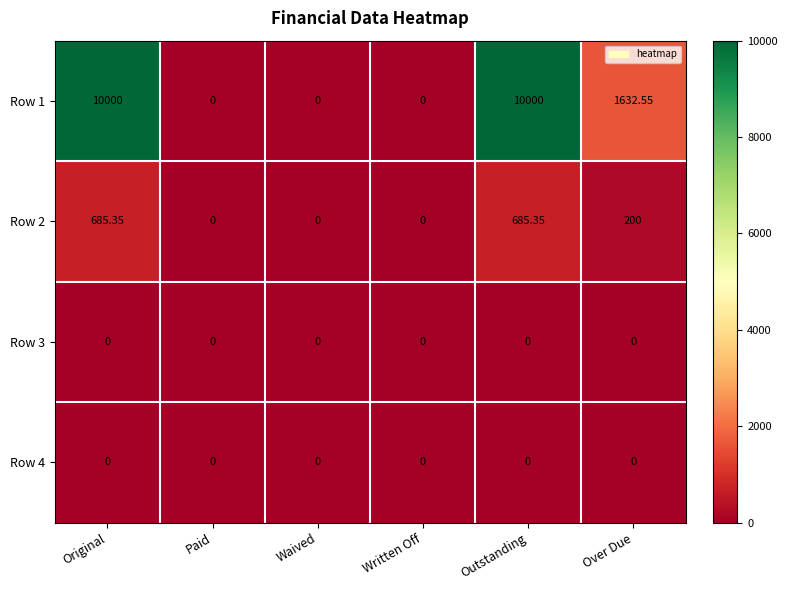

Is the value of Row 3 at Waived greater than the value of Row 2 at Original?

No